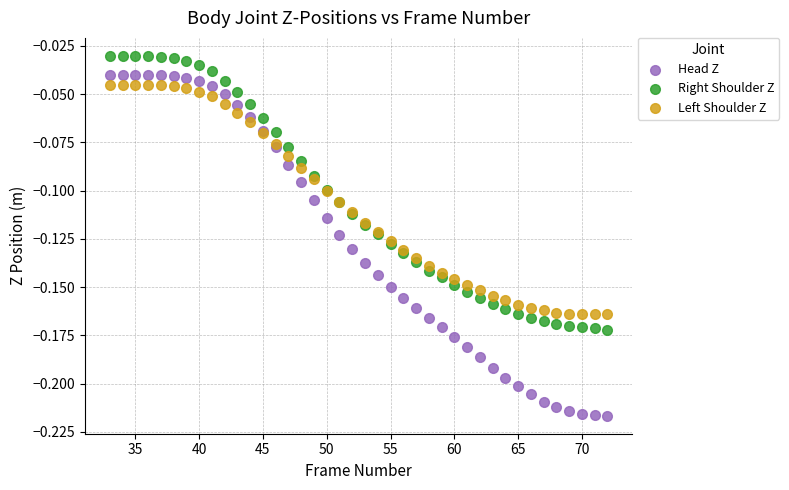

What is the X range (max minus min) for the scatter plot?

39.0